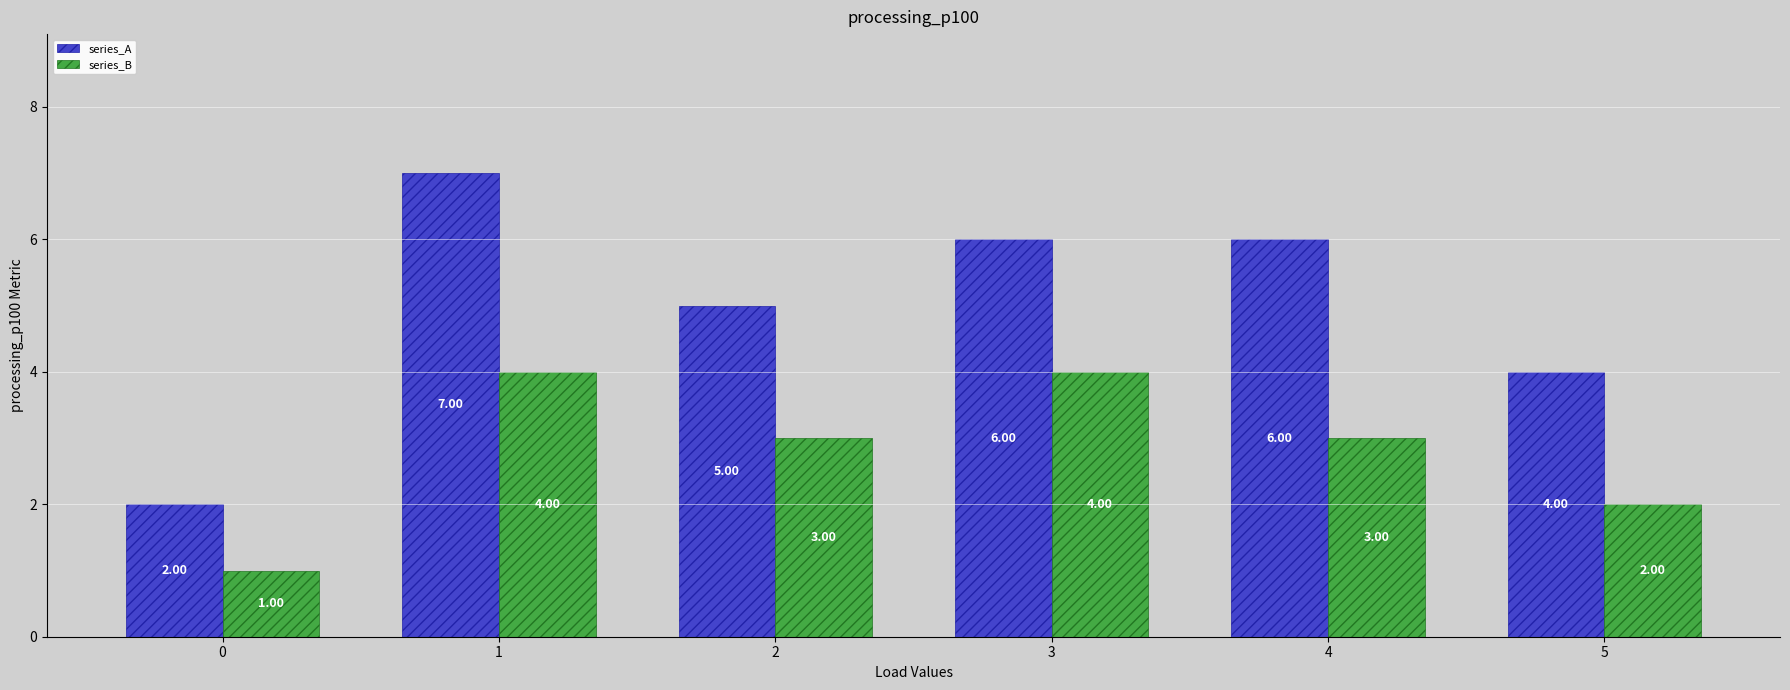

Which series has the largest total across all categories?

series_A